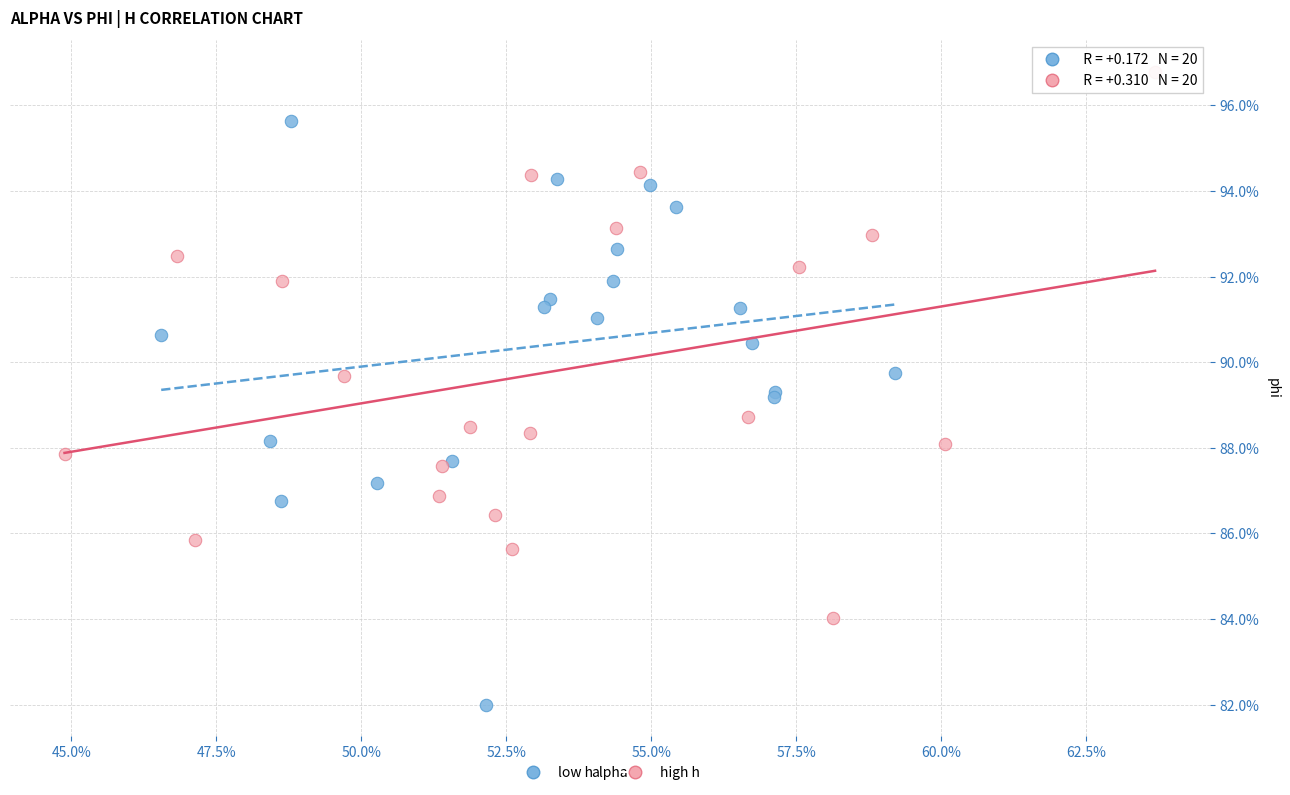

Which series reaches the minimum Y coordinate?

low h